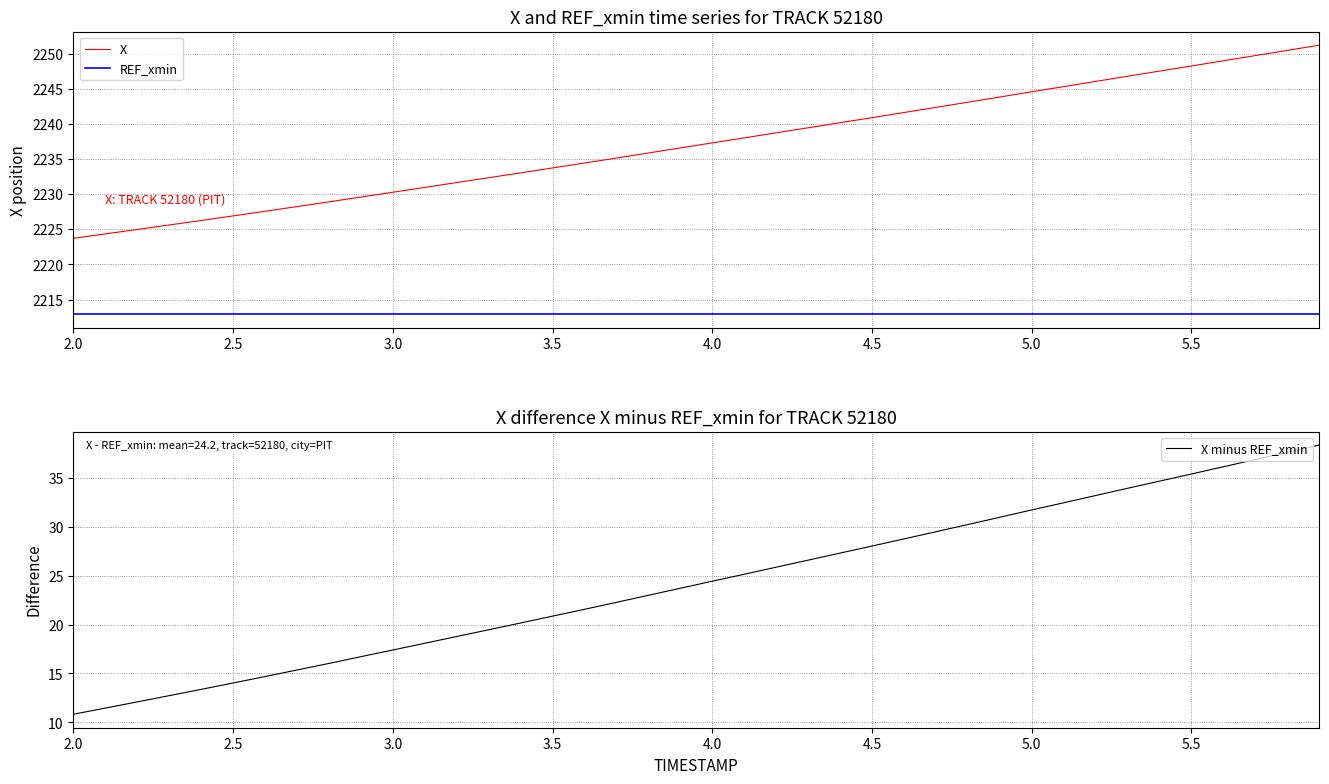

True or false: REF_xmin has more than 1 points higher than both neighbors.

False